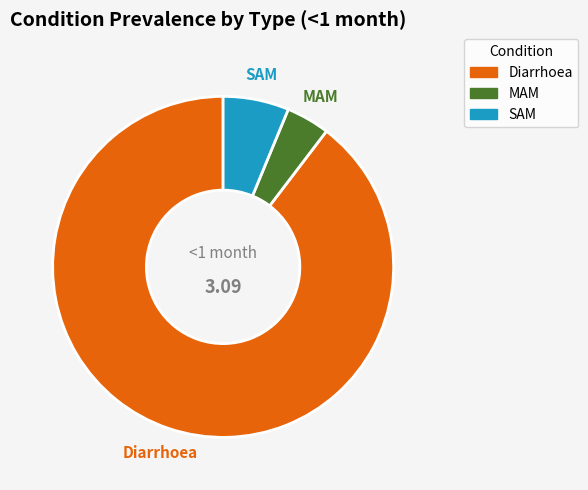

To the nearest percent, what is the difference between the largest and smallest slice percentages?

86%